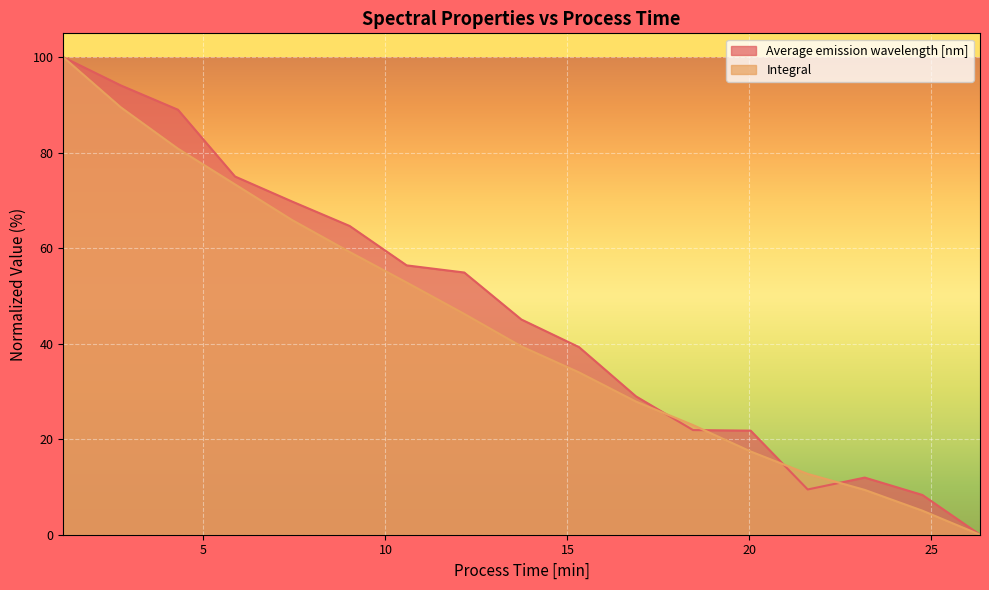

How many series are shown in this chart?

2